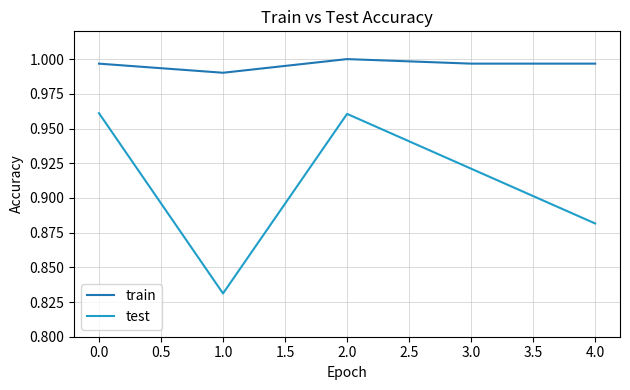

The value of train at 4.0 is 1.4. True or false?

False